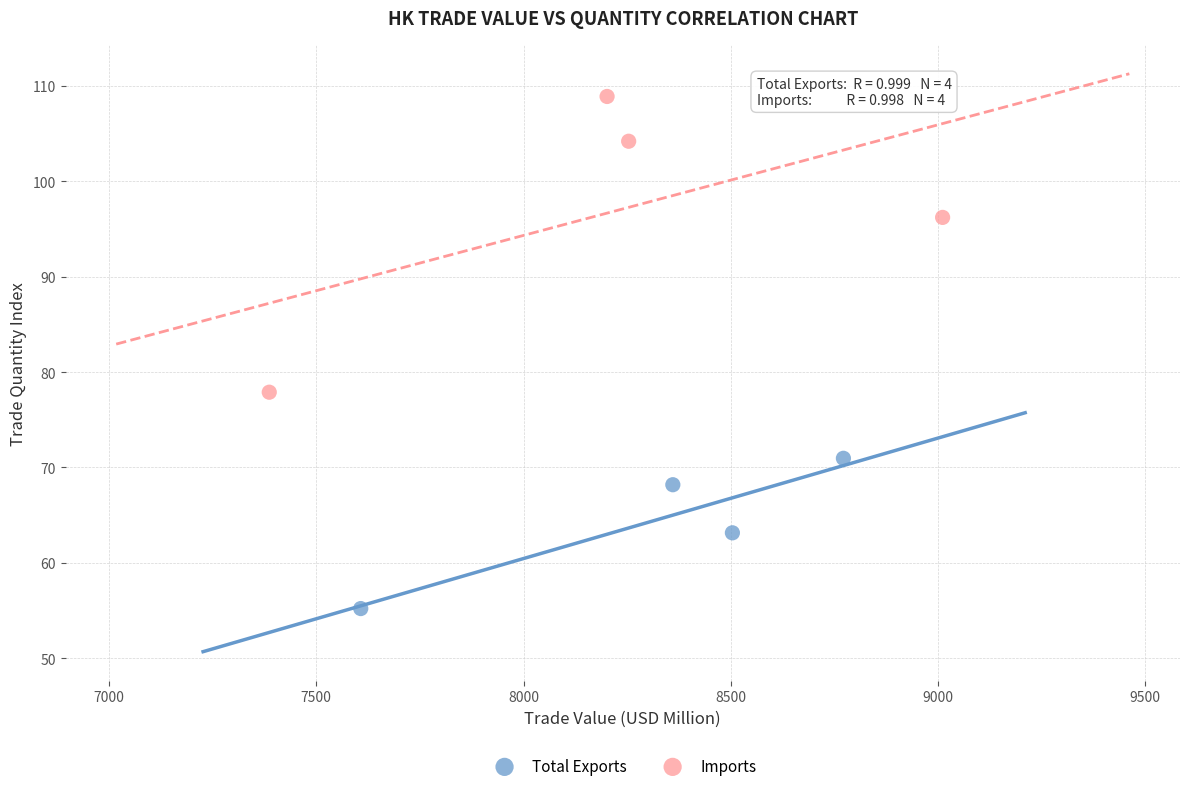

Which series contains the lowest Y value?

Total Exports